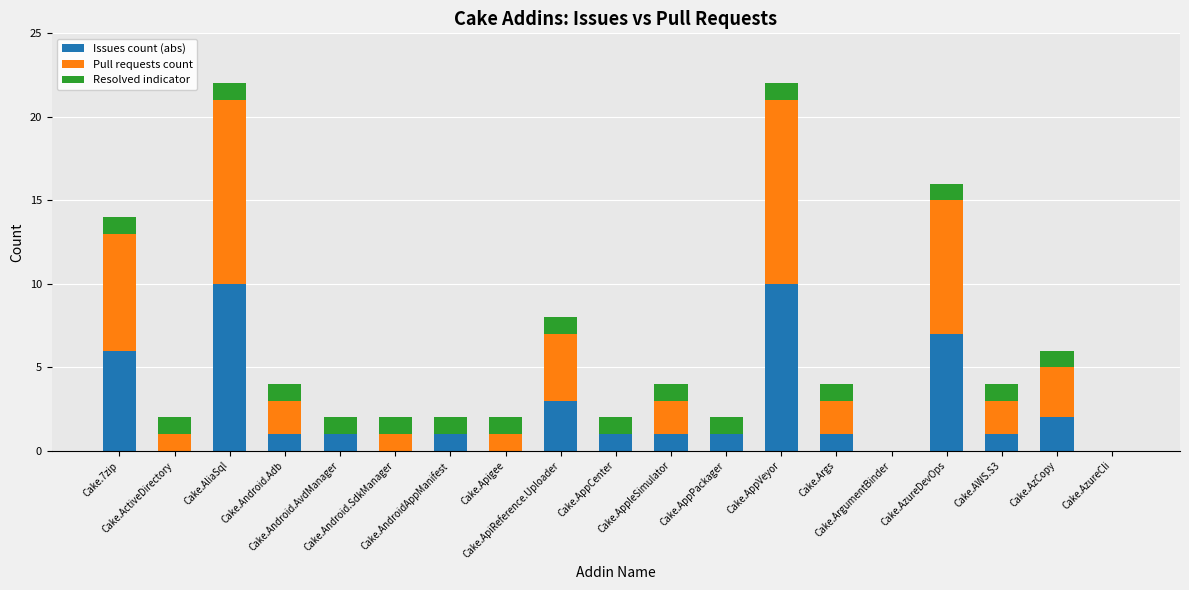

At which label does Issues count (abs) first exceed 1?

Cake.7zip